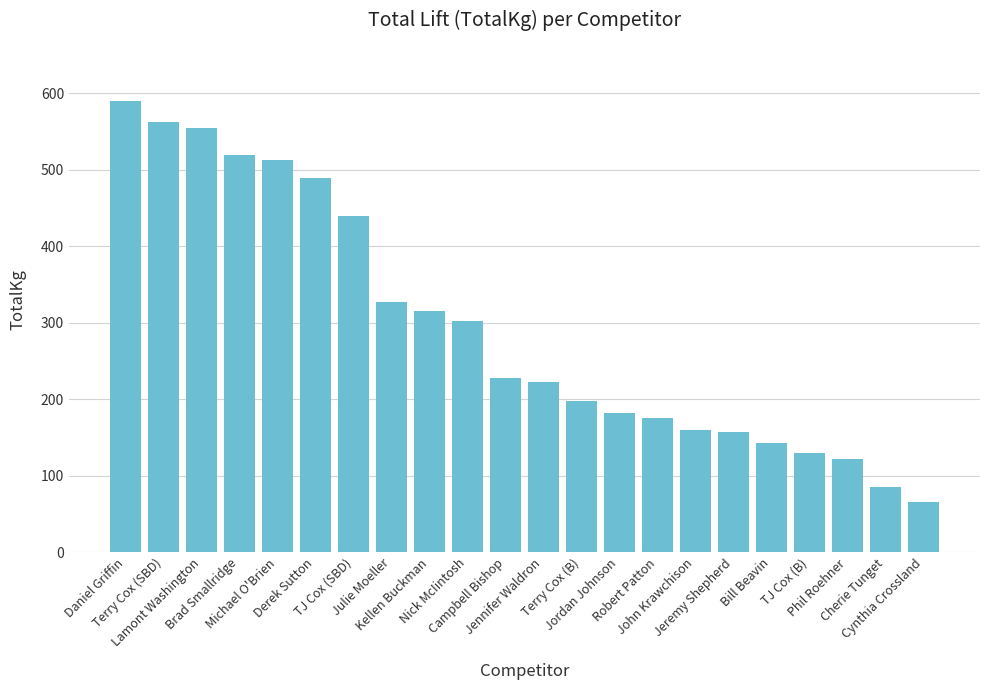

What is the difference between the maximum and second lowest values?

505.0